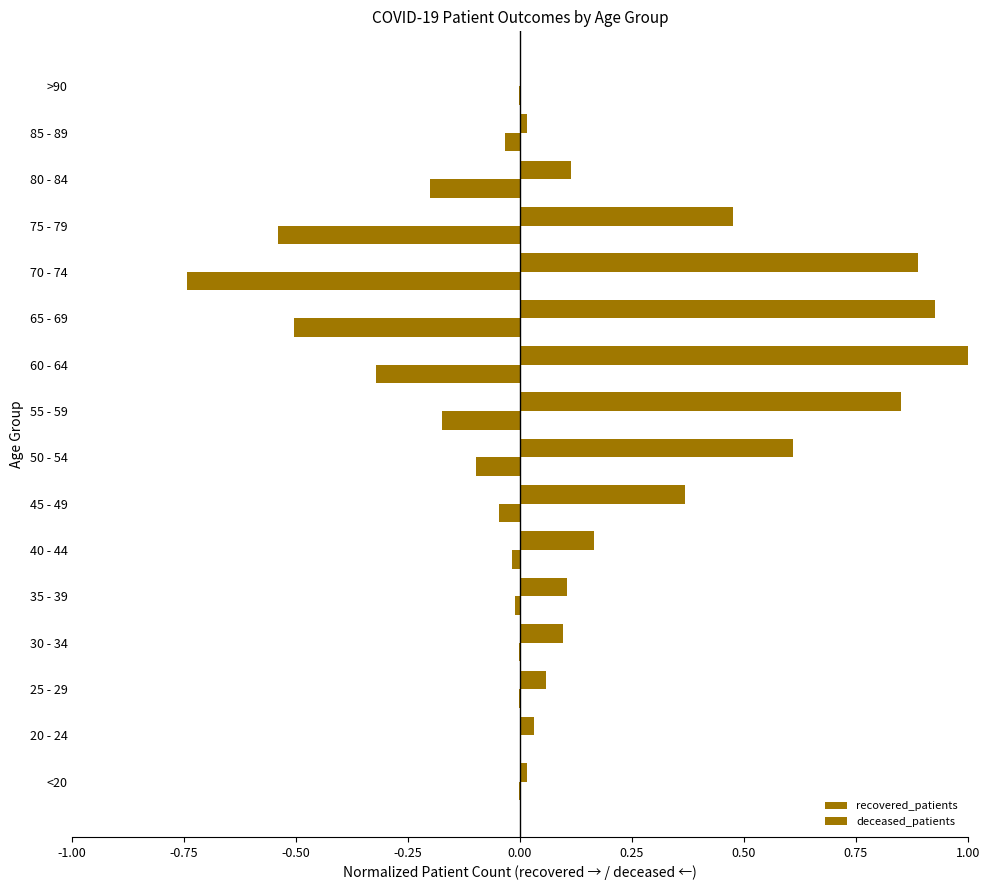

Which series has the largest range (max minus min)?

recovered_patients